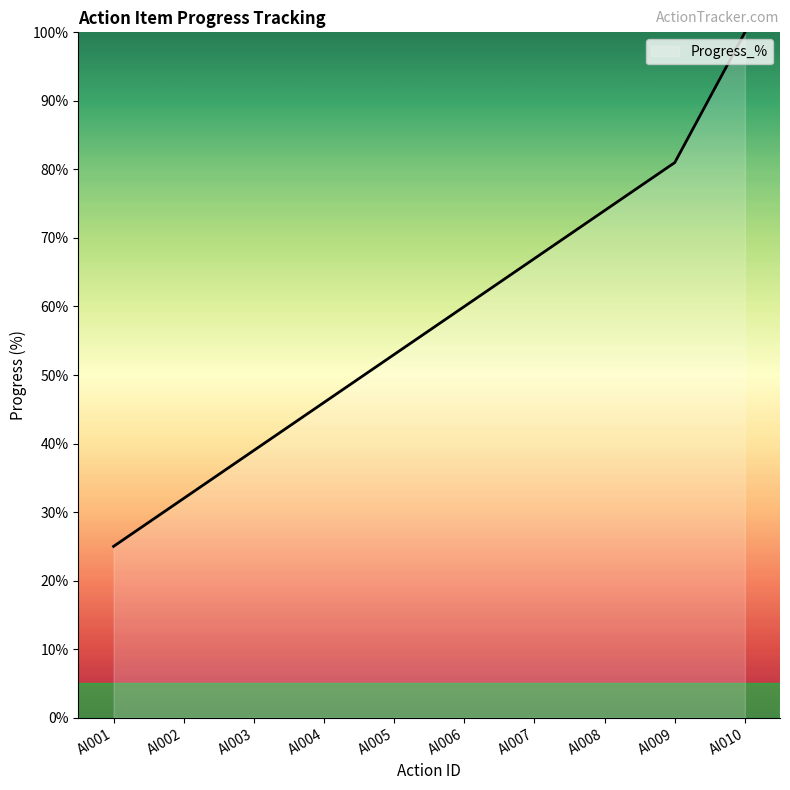

Rank the categories by value from lowest to highest.

AI001, AI002, AI003, AI004, AI005, AI006, AI007, AI008, AI009, AI010